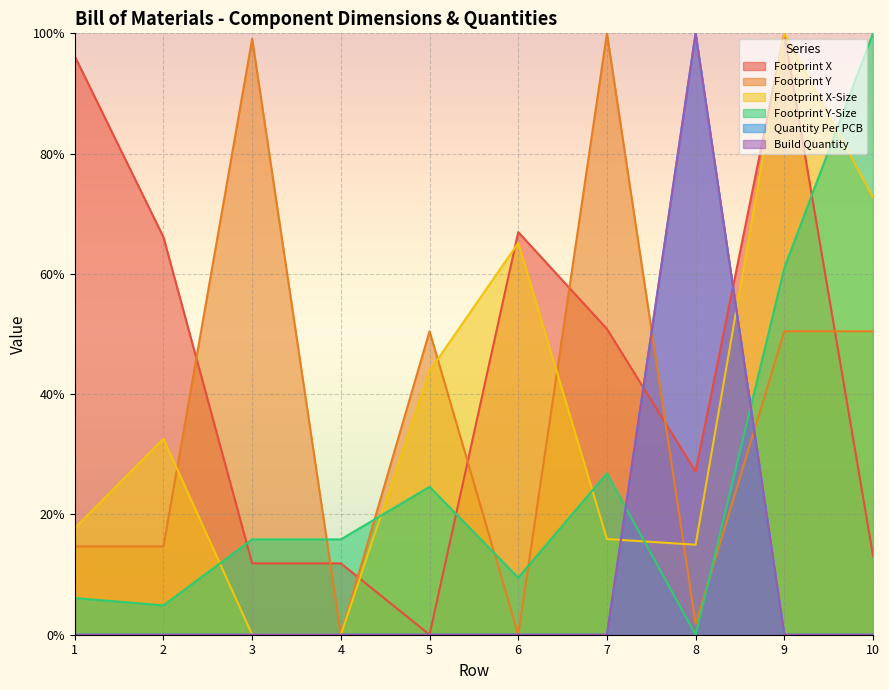

At which label is Footprint Y-Size closest to 50?

9